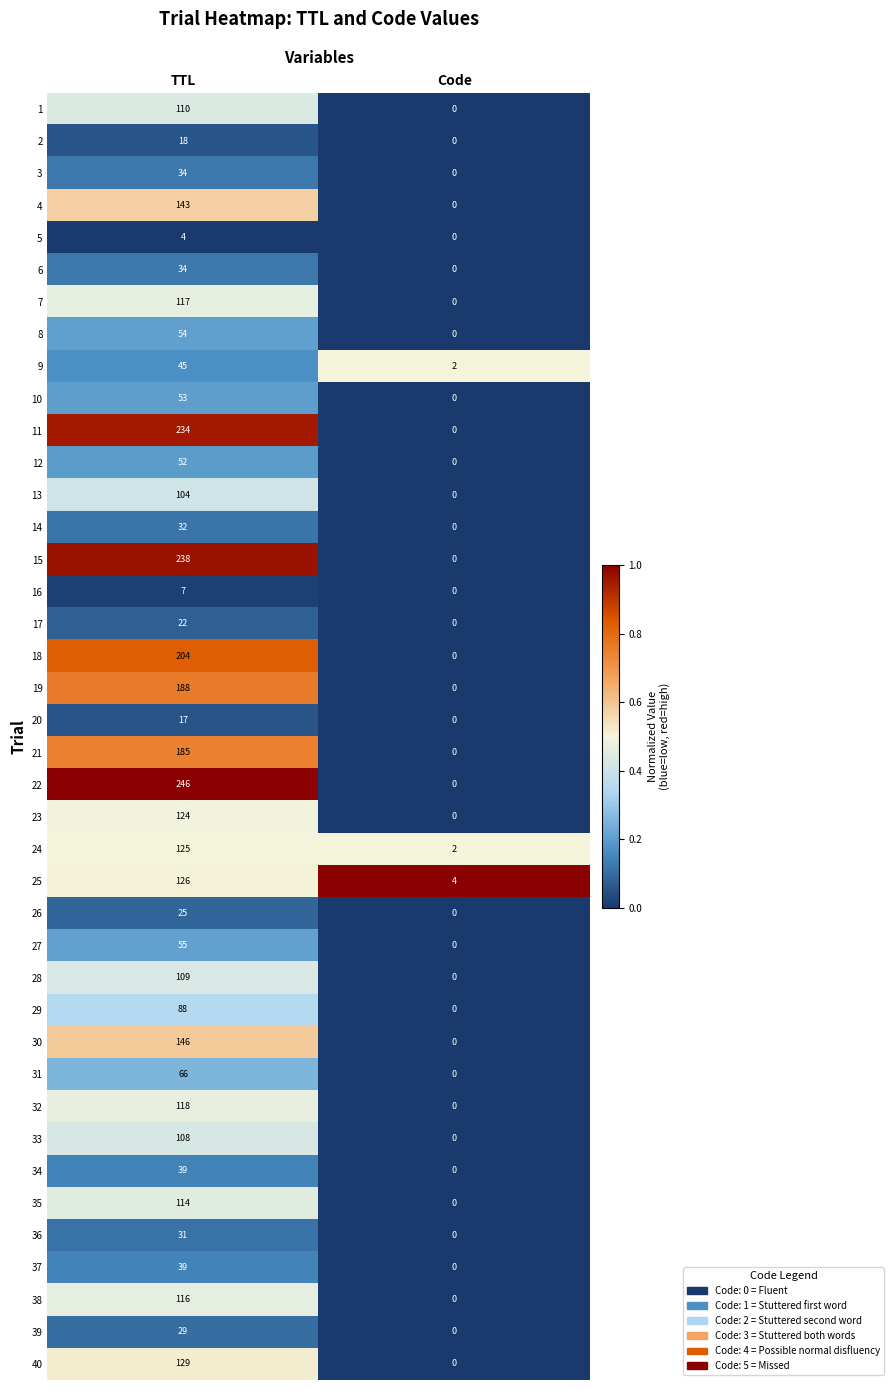

Which series has the largest total across all categories?

22